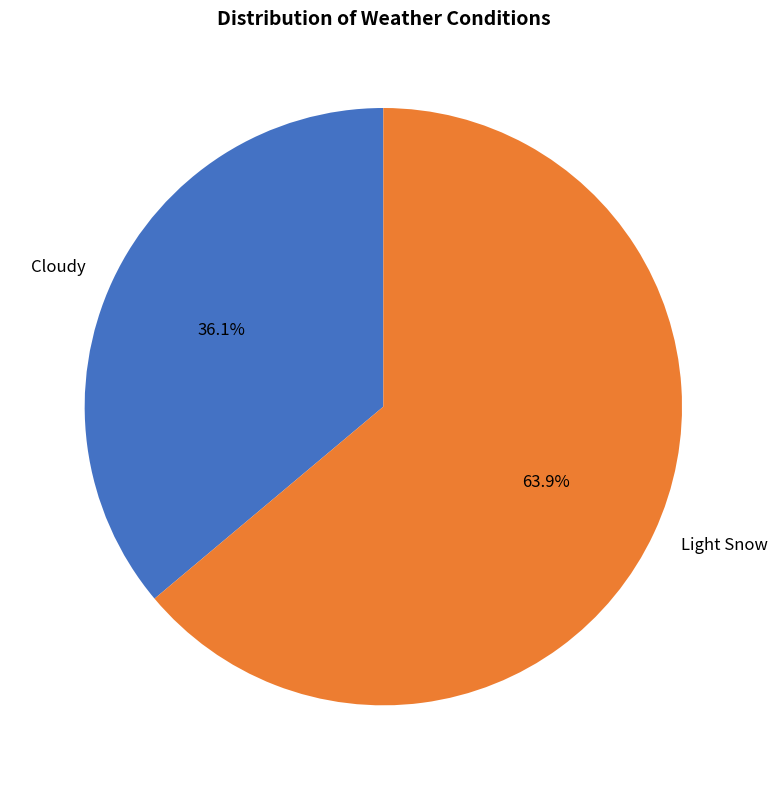

What is the smallest slice in the pie chart?

Cloudy